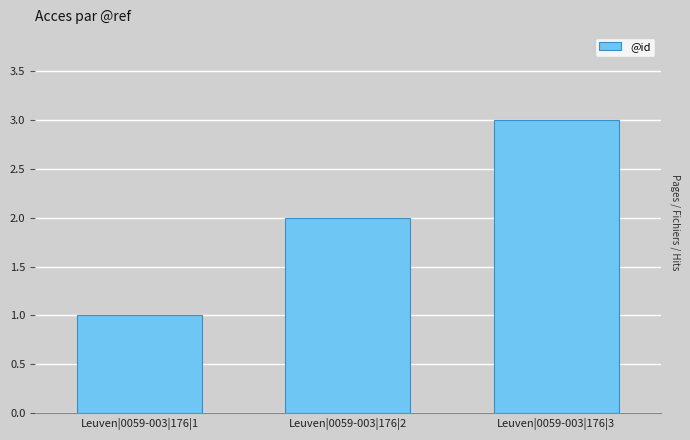

Reading left to right, what are all the values shown in this chart?

1	2	3